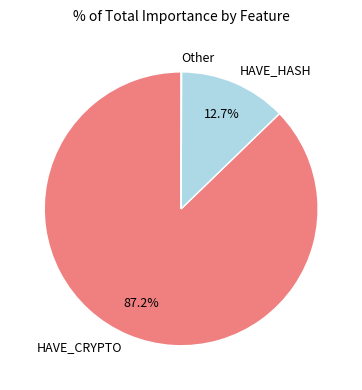

How much of the chart is everything except HAVE_HASH?

87.3%